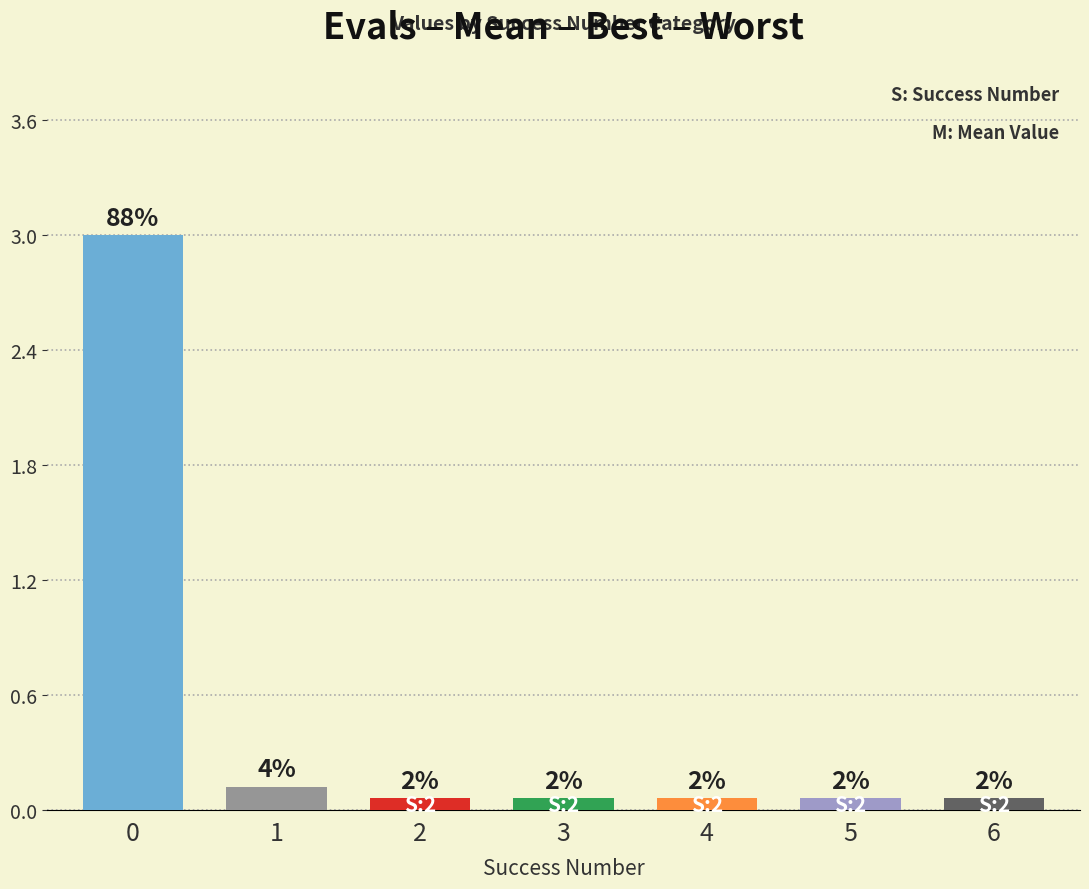

Does the chart contain stacked bars?

No